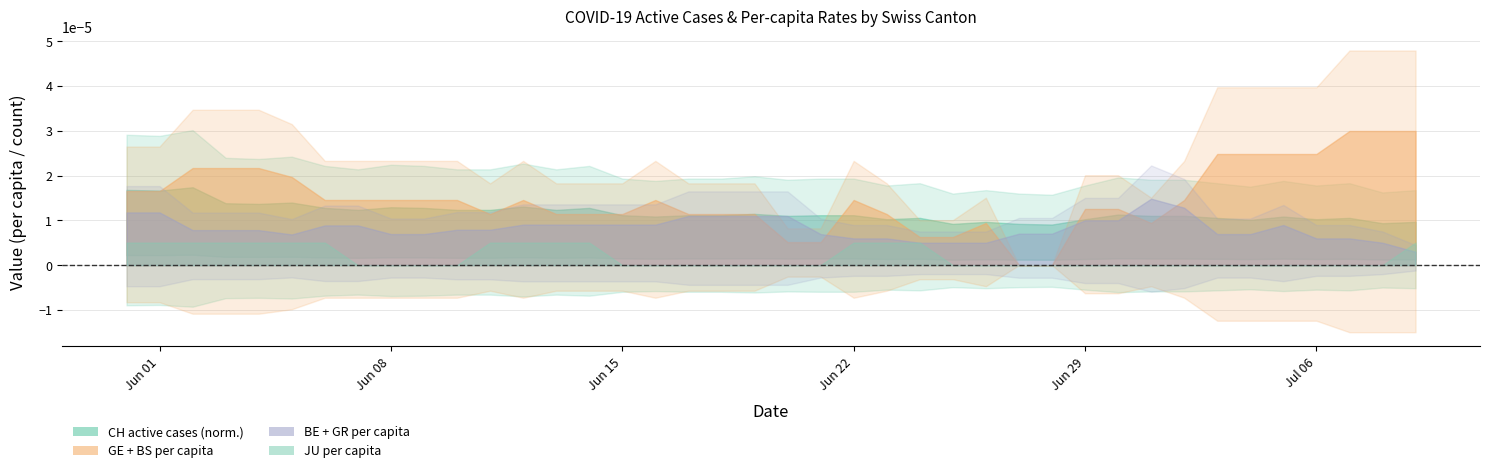

Rank the series at 26 from lowest to highest value.

JU_pc, BS_pc, BE_pc, GR_pc, GE_pc, CH